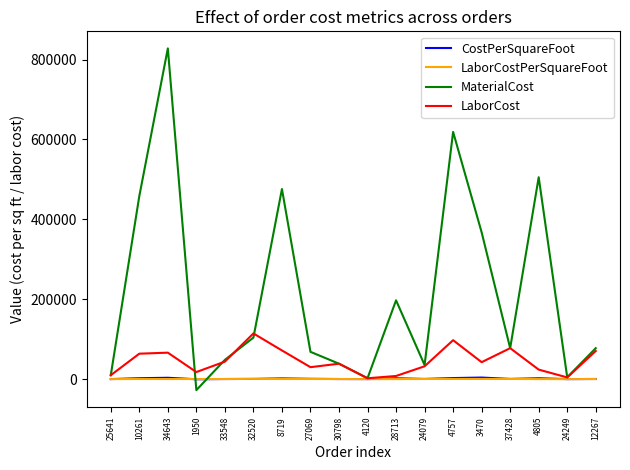

What are all the series names shown in the legend?

CostPerSquareFoot, LaborCostPerSquareFoot, MaterialCost, LaborCost